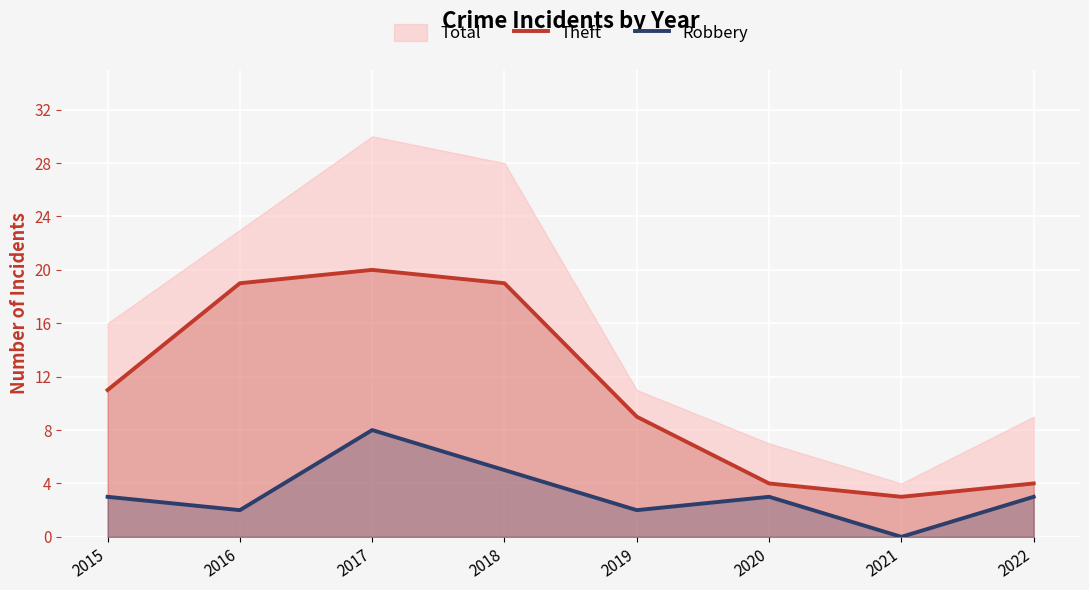

How many lines are shown in the chart?

2